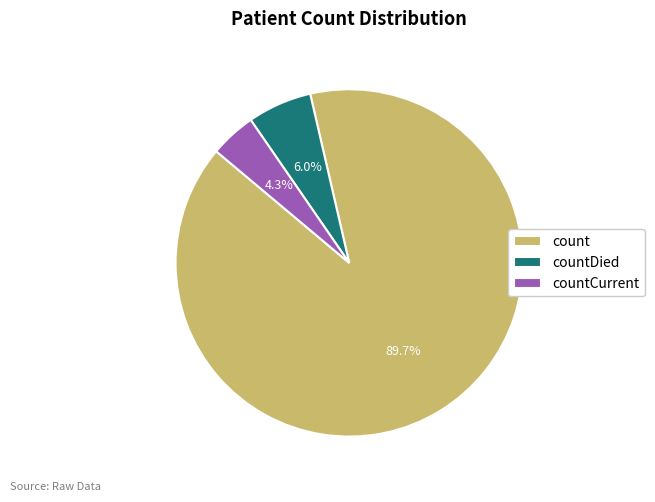

Count the number of slices in the pie.

3